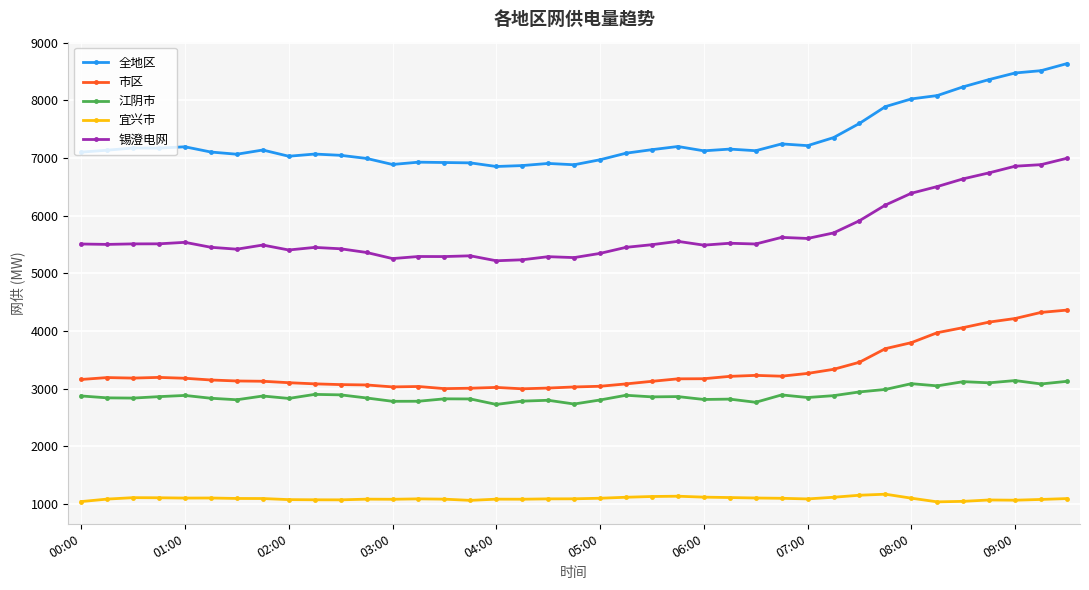

List the series in order of their peak value, highest first.

全地区, 锡澄电网, 市区, 江阴市, 宜兴市